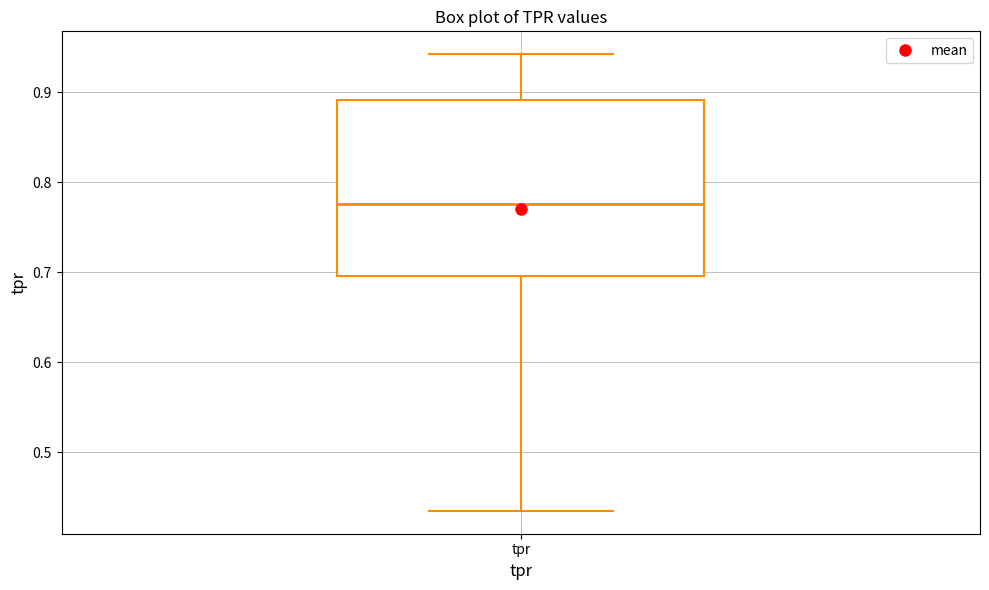

Read this box plot against the y-axis: the position of the median line, the range covered by the box, and the ends of both whiskers. The values are not printed on the chart, so give them approximately, as read against the axis.

median 0.78, box 0.70 to 0.89, whiskers 0.43 to 0.94